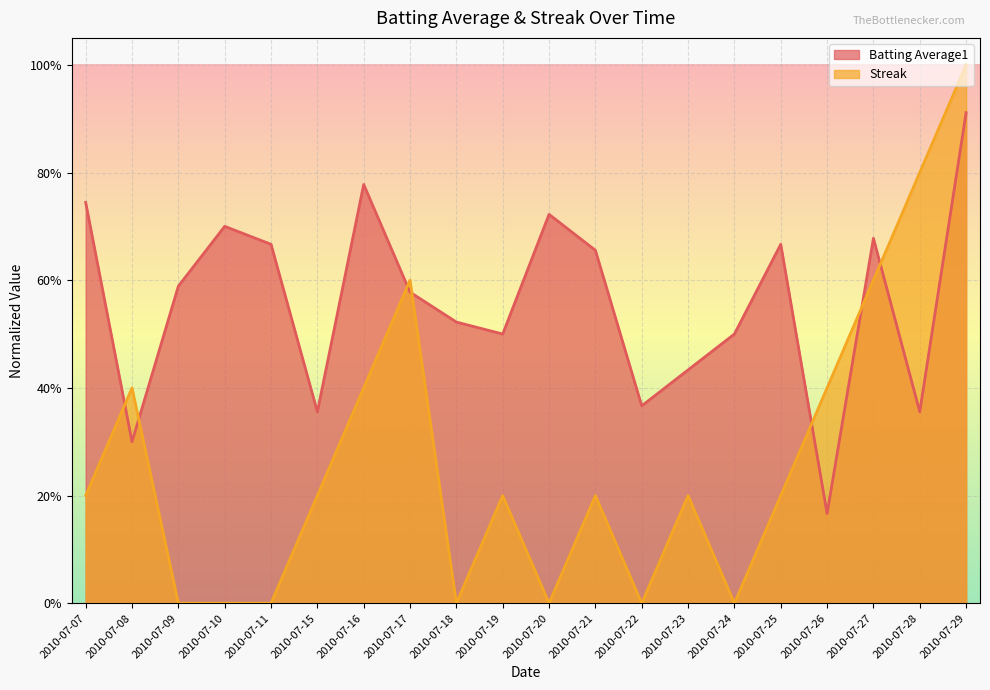

At which category does the chart reach its peak across all series?

2010-07-29